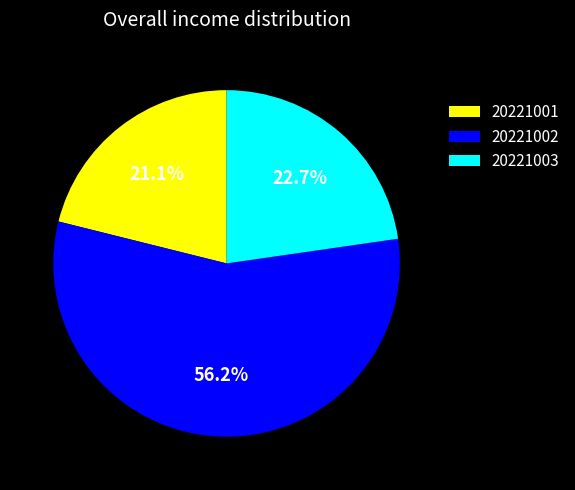

To the nearest percent, what is the difference between the largest and smallest slice percentages?

35%